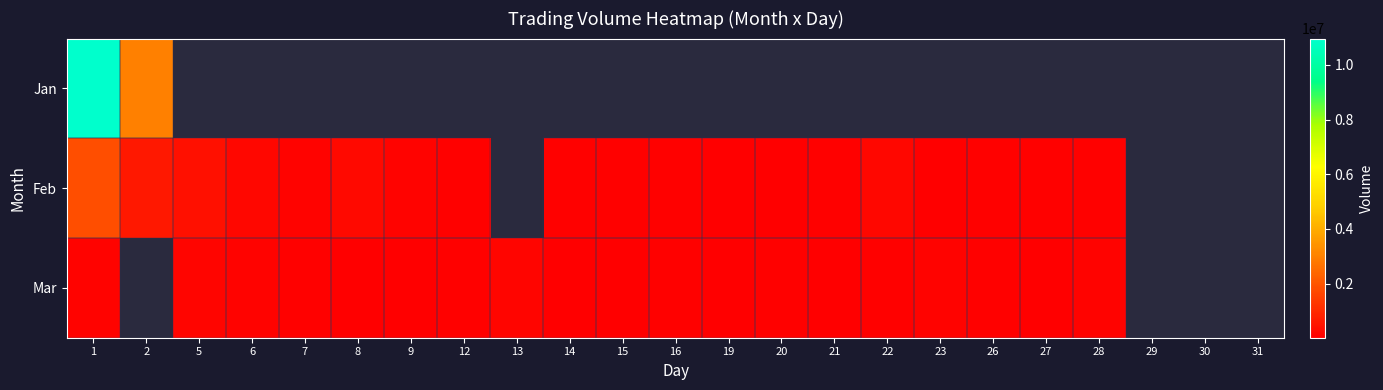

Which series has the widest spread of values?

Jan